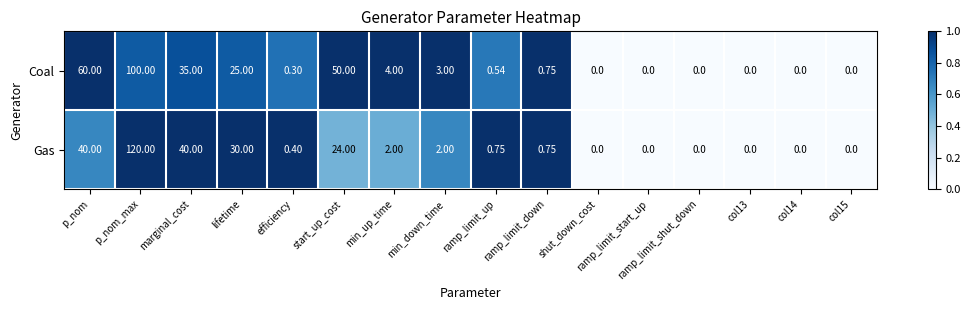

How many data points does each series have?

16